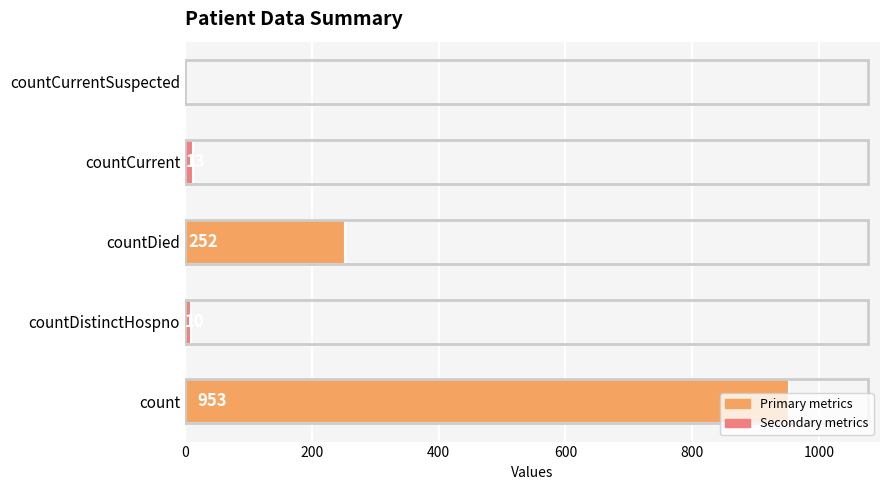

Where is the data nearest to the value 476?

countDied